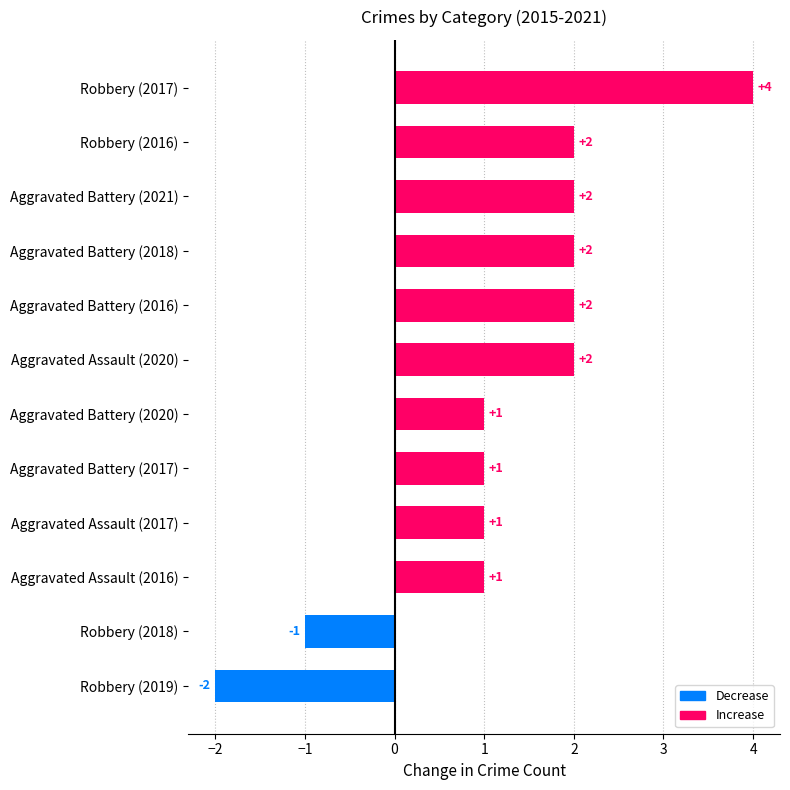

Is it true that the value at Aggravated Assault (2020) is 3?

False